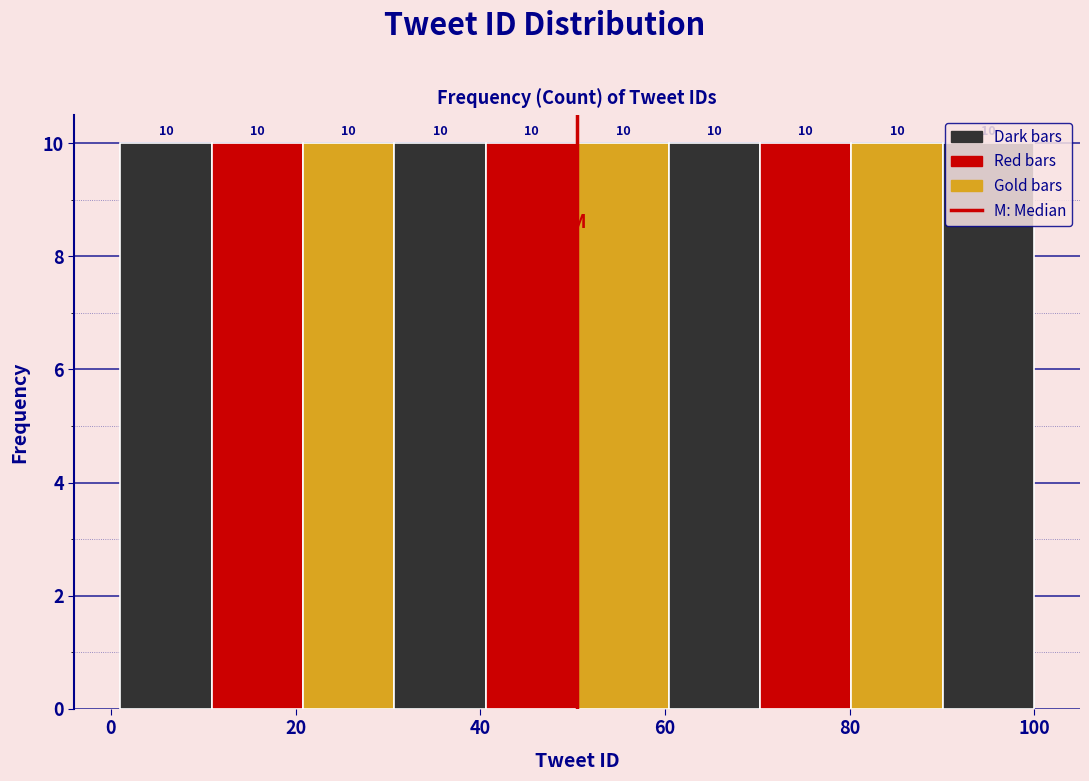

Reading left to right, transcribe this chart: for each bar, give the range it covers on the x-axis and its height. The bar edges are not printed on the chart, so give them approximately, as read against the axis.

2 to 10: 10
10 to 20: 10
20 to 30: 10
30 to 40: 10
40 to 50: 10
50 to 60: 10
60 to 70: 10
70 to 80: 10
80 to 90: 10
90 to 100: 10